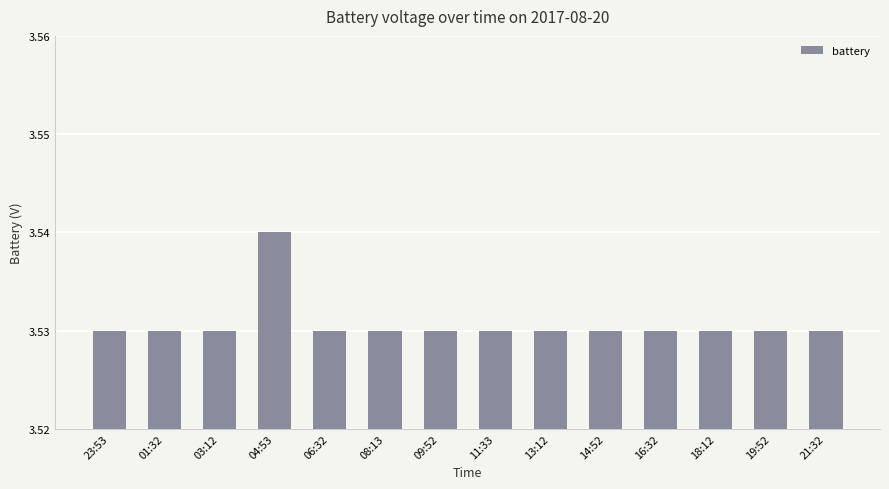

Approximately how many times larger is the value at 23:53 compared to 16:32?

1.0